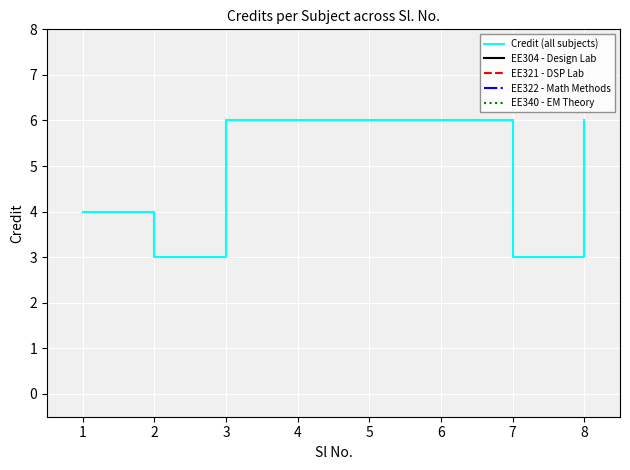

True or false: the data shows 3 at 6.

False